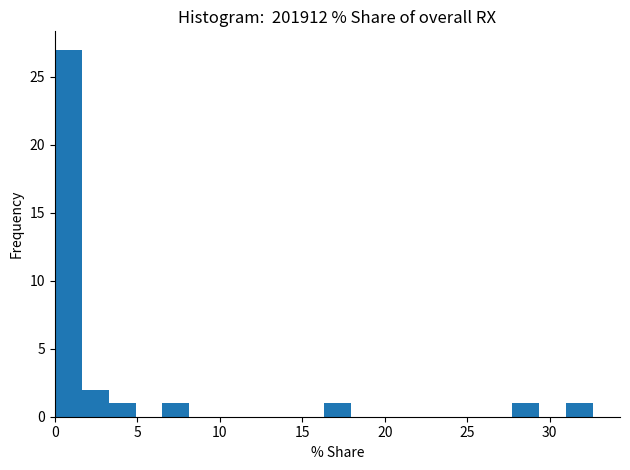

Around what value on the x-axis is the tallest bar? Give the approximate position of its centre, as read against the axis.

1.0